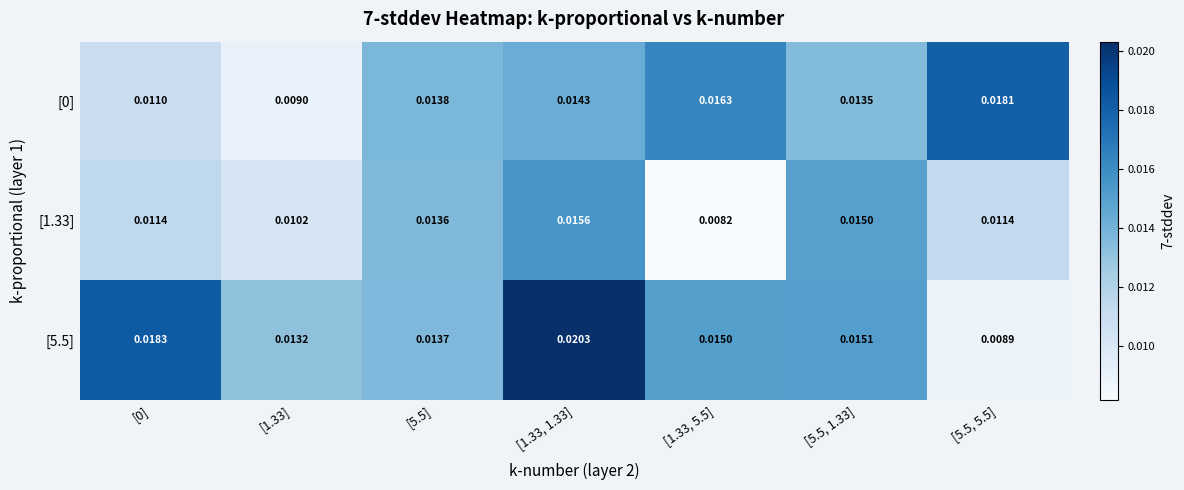

Is the value of [5.5] at [1.33, 1.33] greater than the value of [0] at [5.5, 5.5]?

Yes